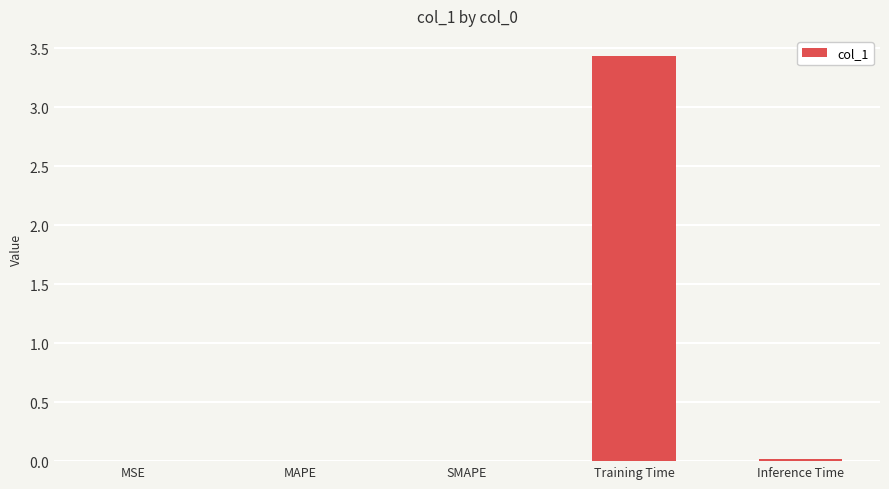

Are the bars horizontal?

No